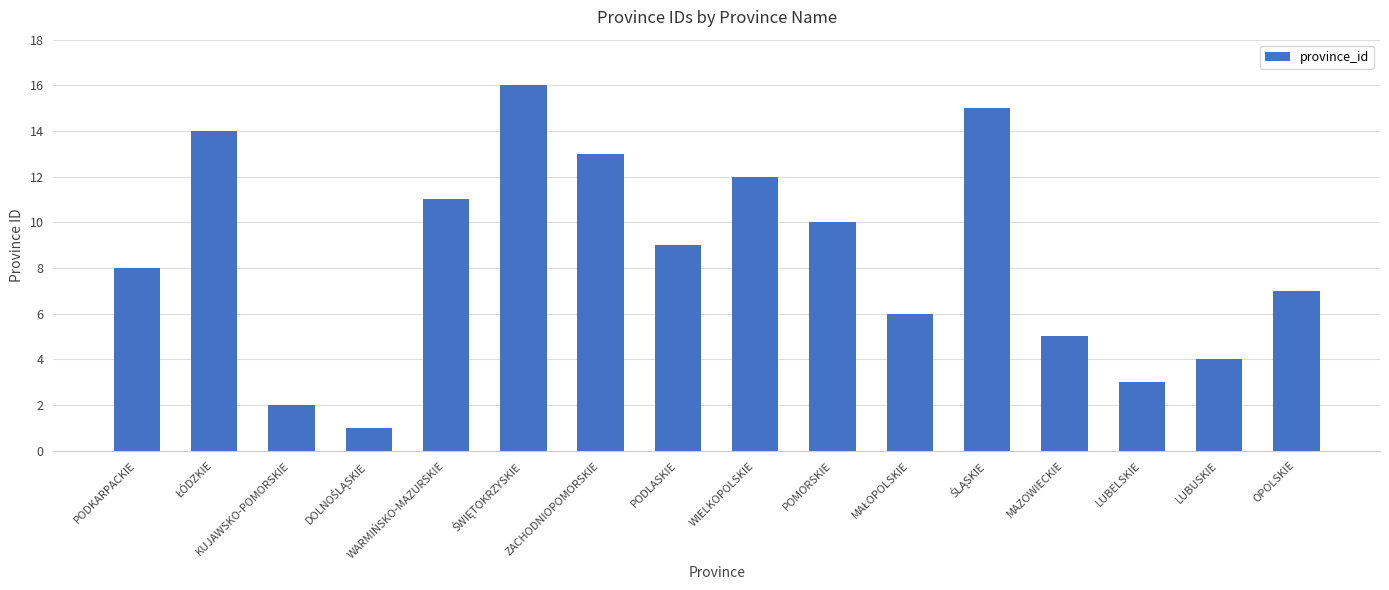

True or false: the data shows 13 at ZACHODNIOPOMORSKIE.

True